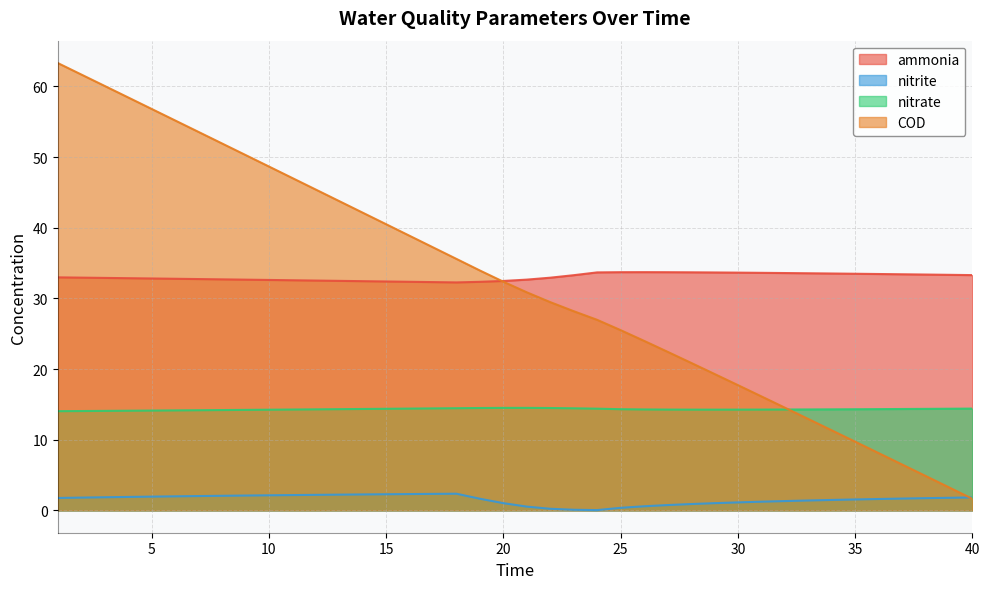

What is the difference between the second highest and minimum values in the ammonia series?

1.4